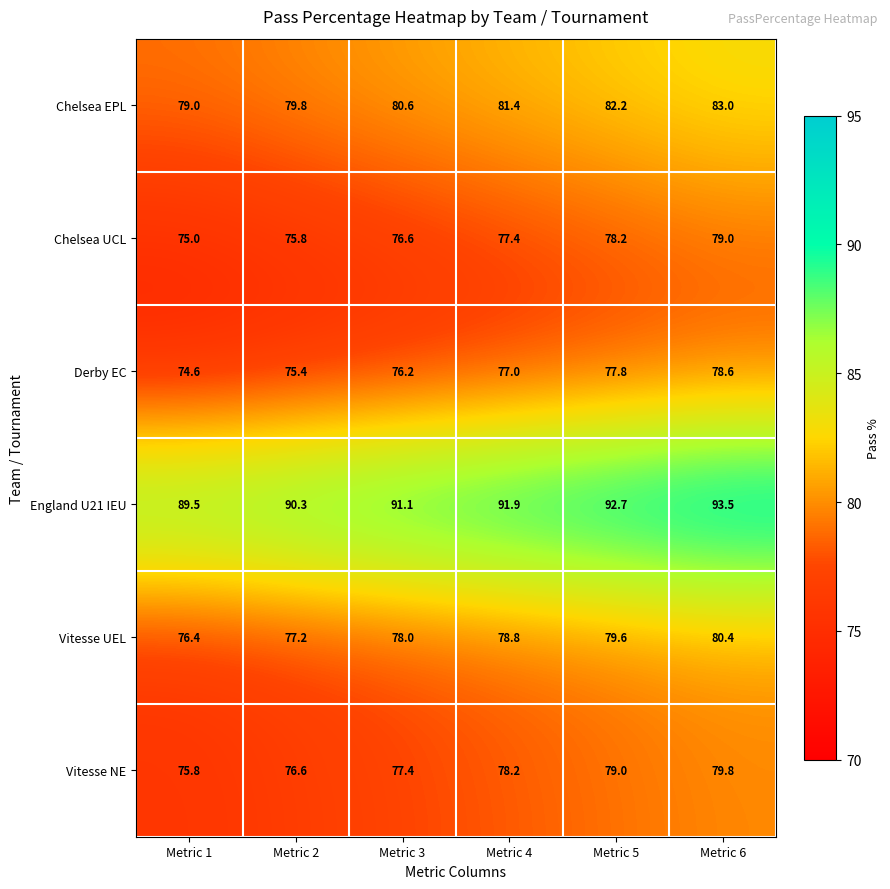

How many categories are shown in the chart?

6